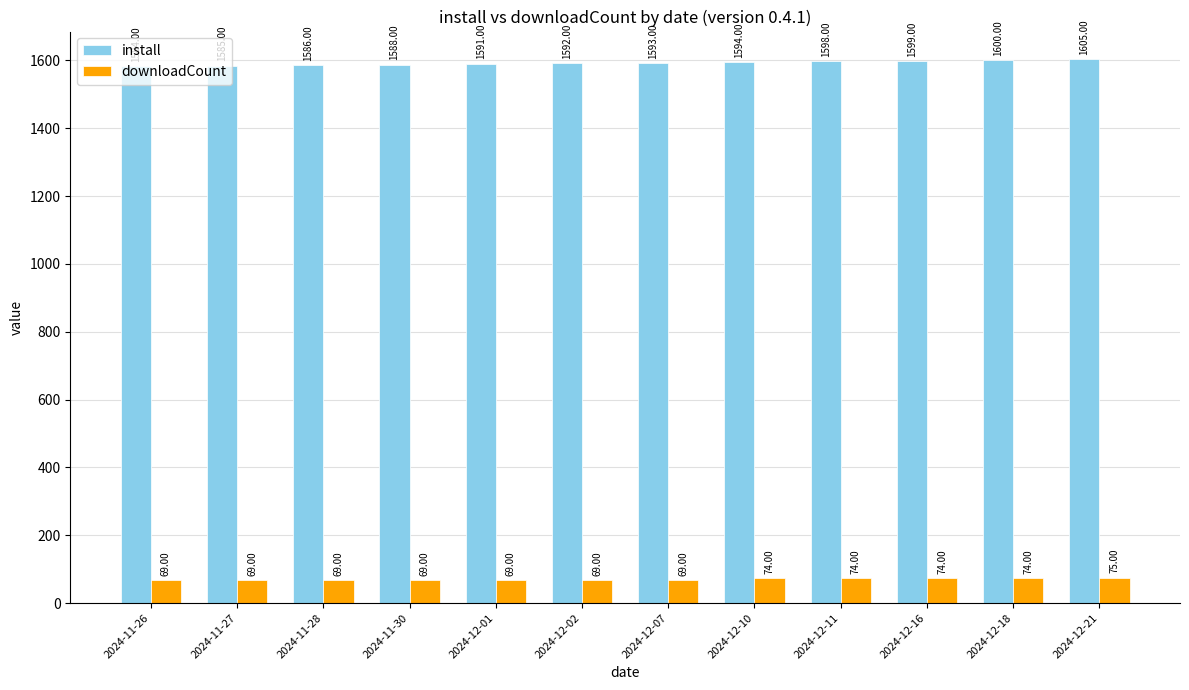

What is the difference between the maximum and second lowest values in the install series?

20